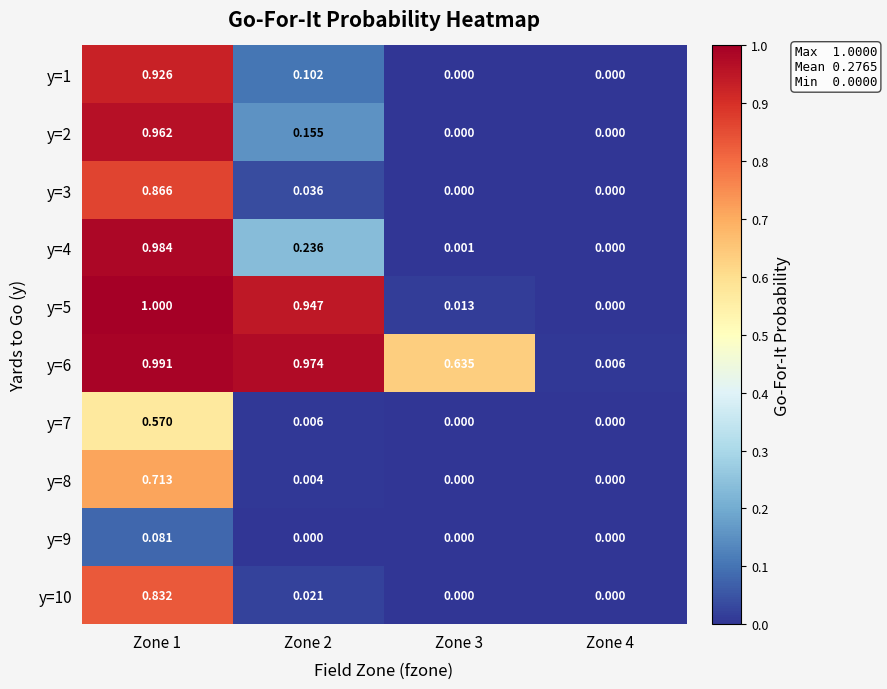

Which has a higher value, Zone 3 or Zone 4?

Zone 3